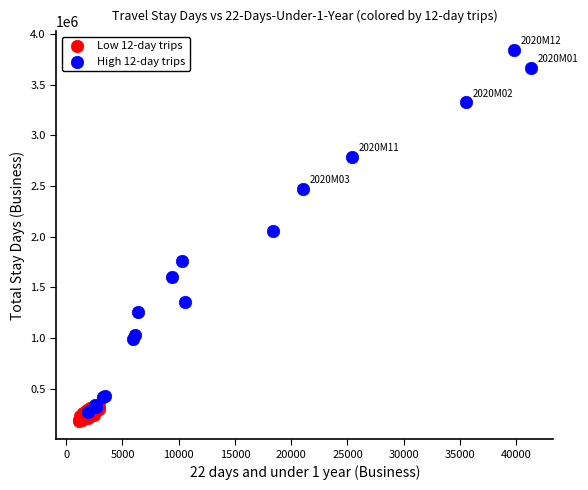

Which series contains the highest Y value?

High 12-day trips